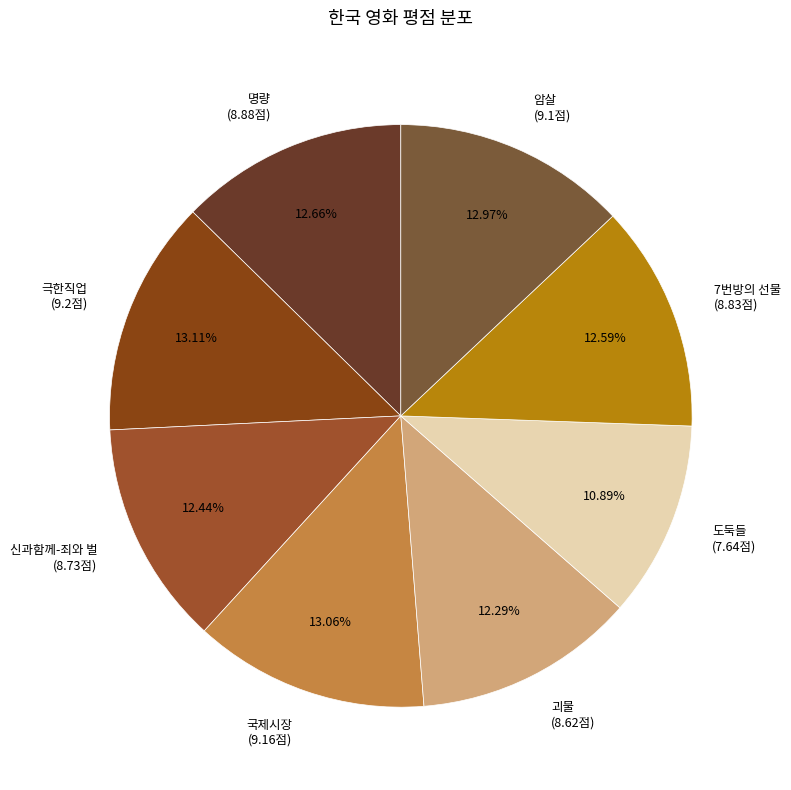

To the nearest percent, what percentage of the pie is 도둑들?

11%